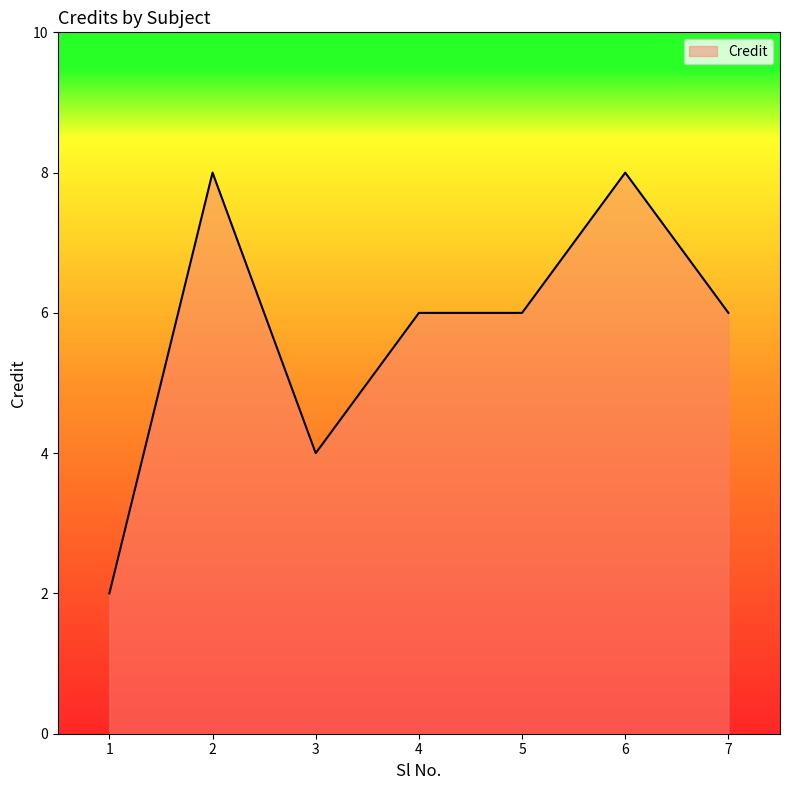

Count the number of data series in this chart.

1